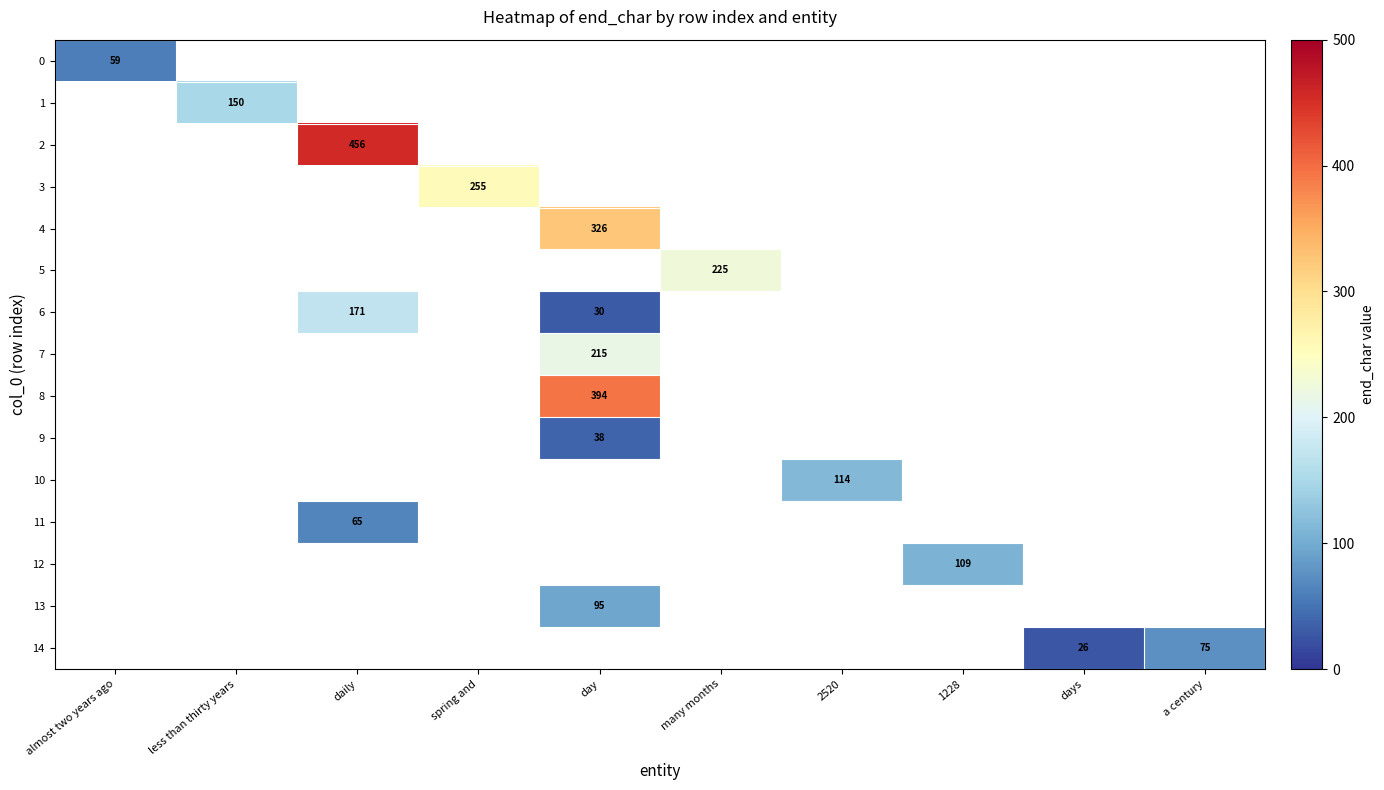

Which label corresponds to the largest value in the chart?

daily